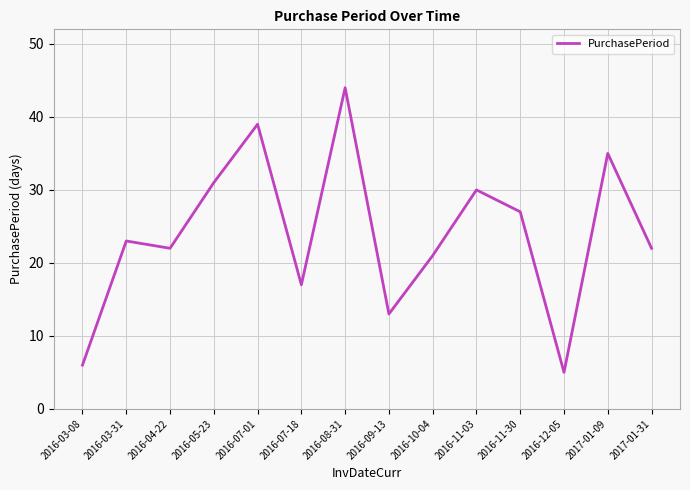

Count the number of data series in this chart.

1